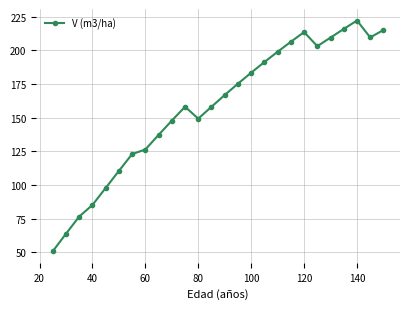

What is the maximum value shown in the chart?

222.2